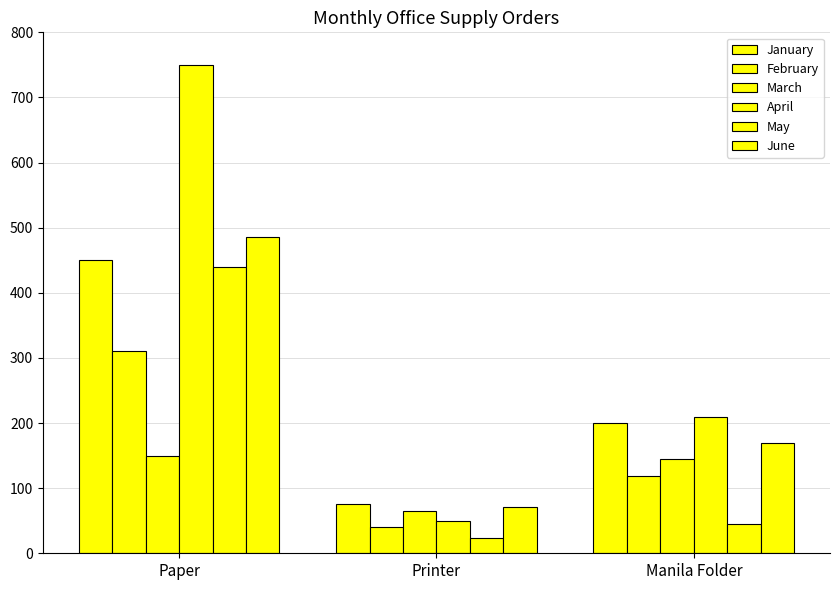

Count the number of data series in this chart.

6